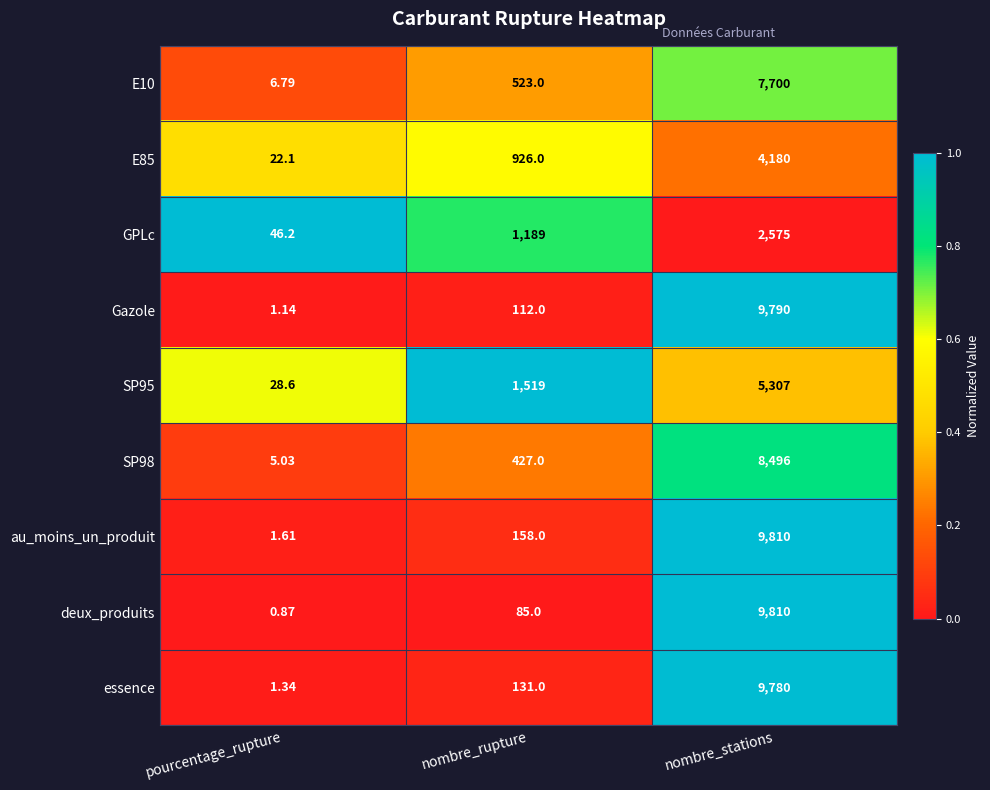

Where is E10 nearest to the value 3853?

nombre_rupture